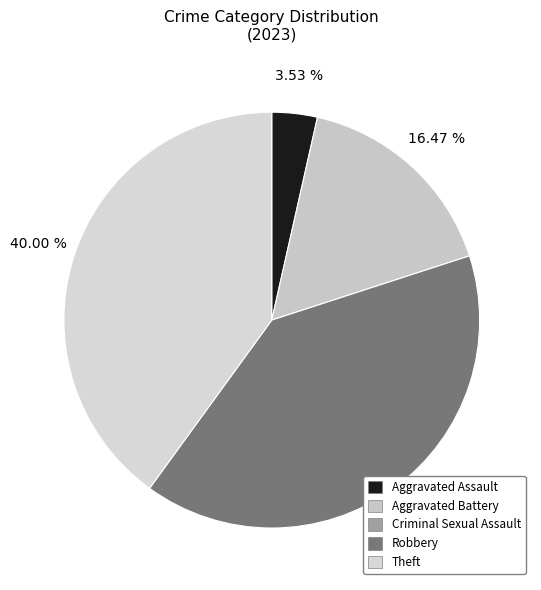

What is the change in value from Aggravated Assault to Criminal Sexual Assault?

-3